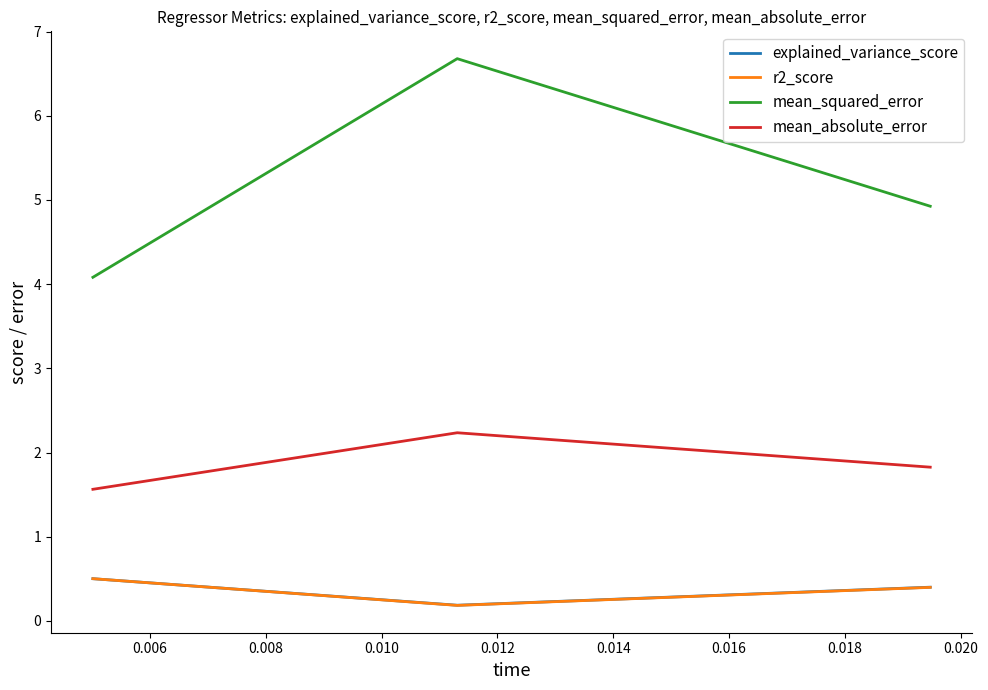

How many categories are shown in the chart?

3